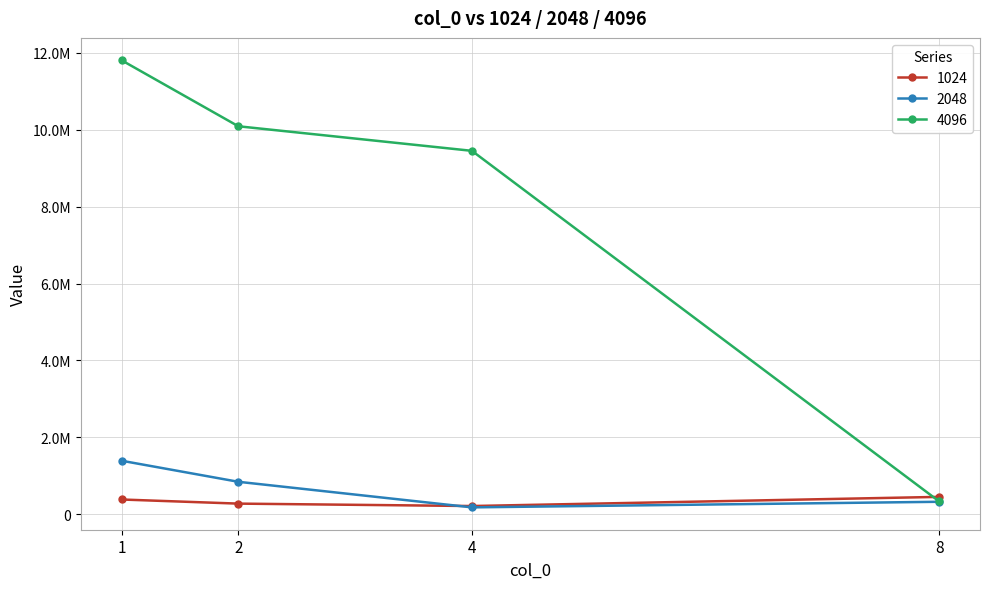

At 8, list the series in order from smallest to largest.

2048, 4096, 1024